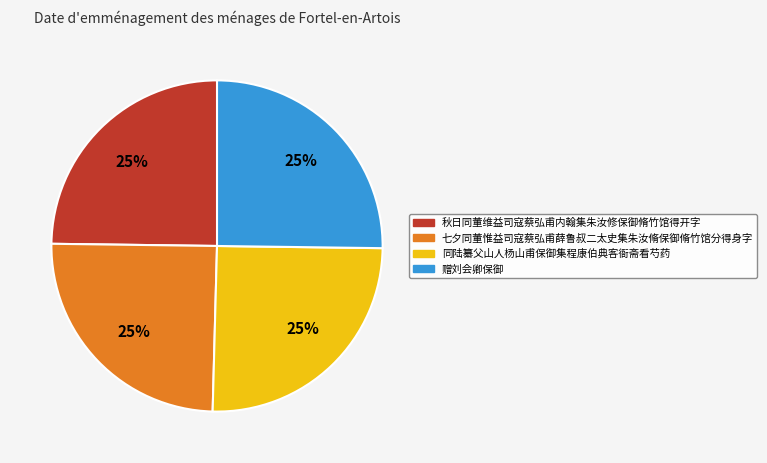

Approximately how many times larger is the value at 同陆纂父山人杨山甫保御集程康伯典客衙斋看芍药 compared to 七夕同董惟益司寇蔡弘甫薛鲁叔二太史集朱汝脩保御脩竹馆分得身字?

1.0